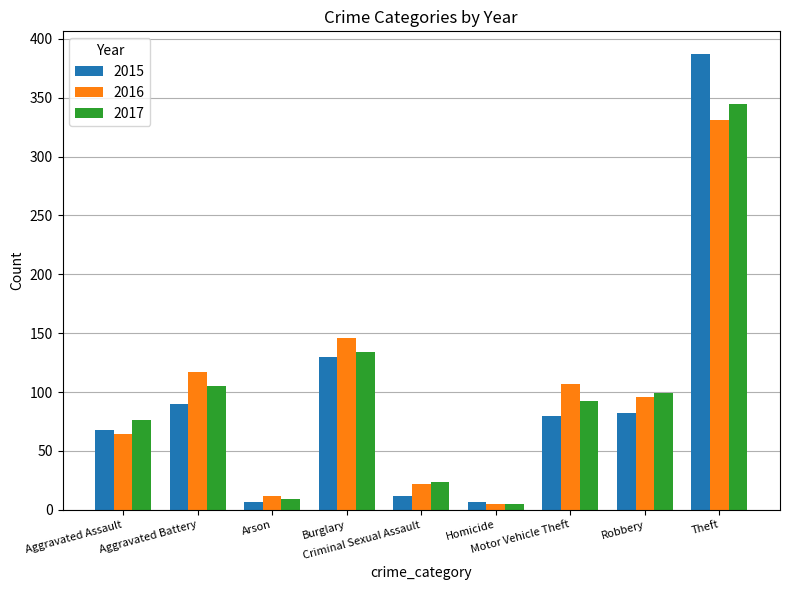

Which series has the largest range (max minus min)?

2015